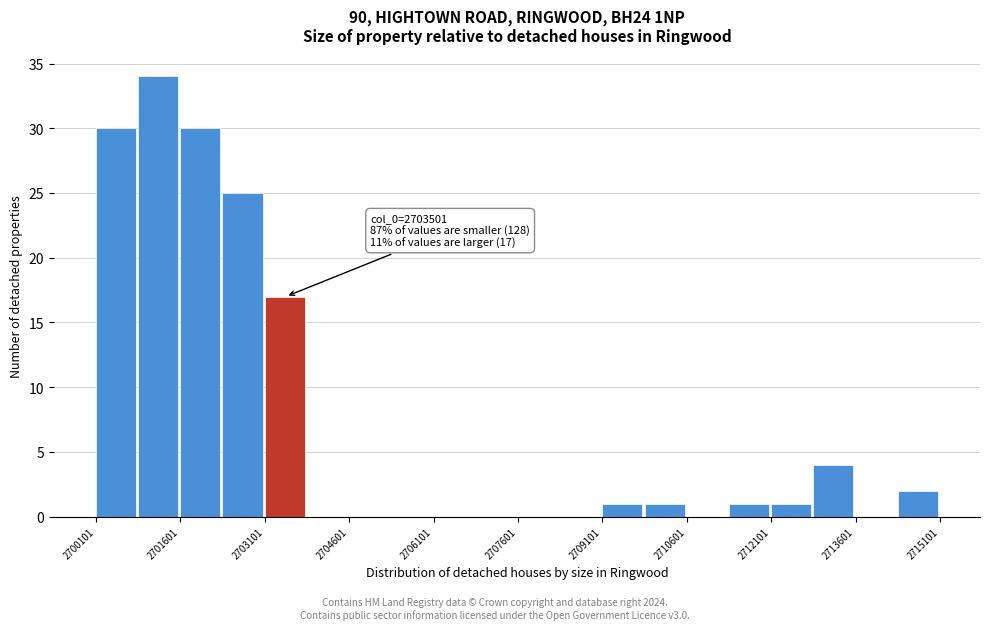

Read against the x-axis, roughly where is the centre of the tallest bar?

2701200